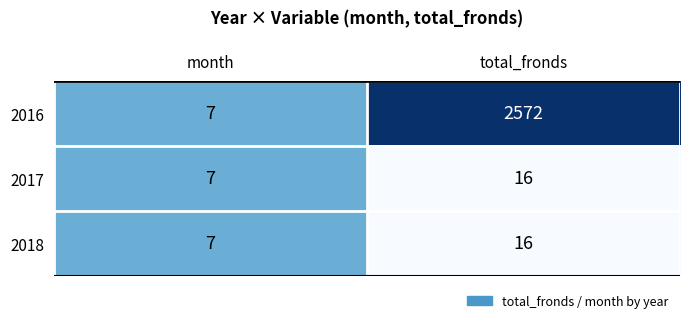

Which series has the largest total across all categories?

2016